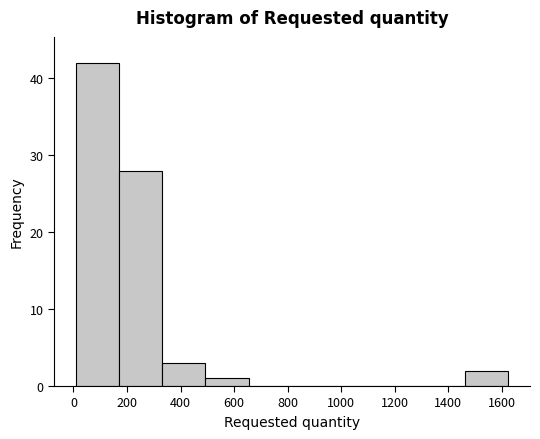

Over which range of the x-axis is the bar tallest?

0 to 160